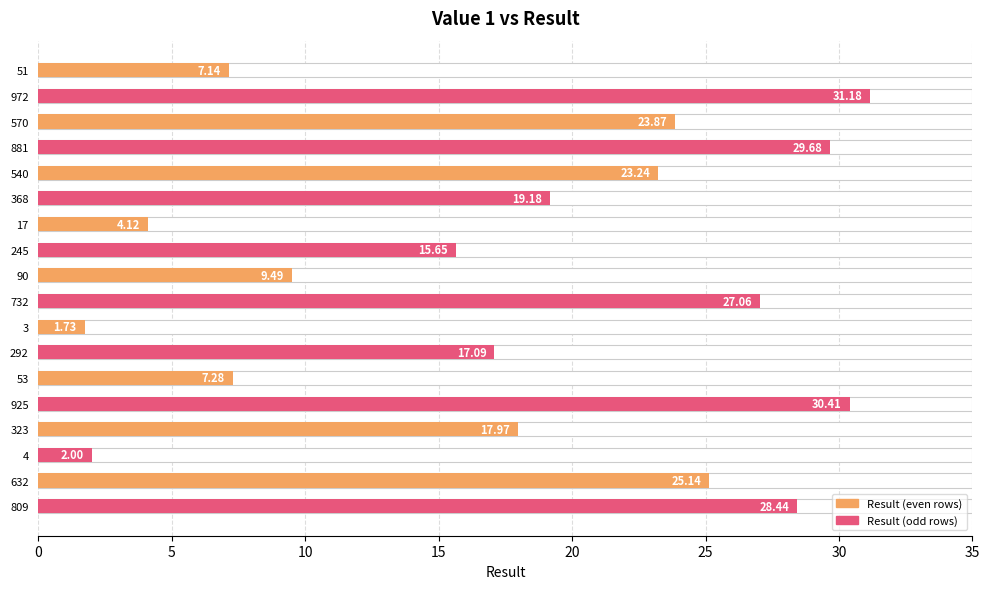

The value at 90 is 3.1. True or false?

False